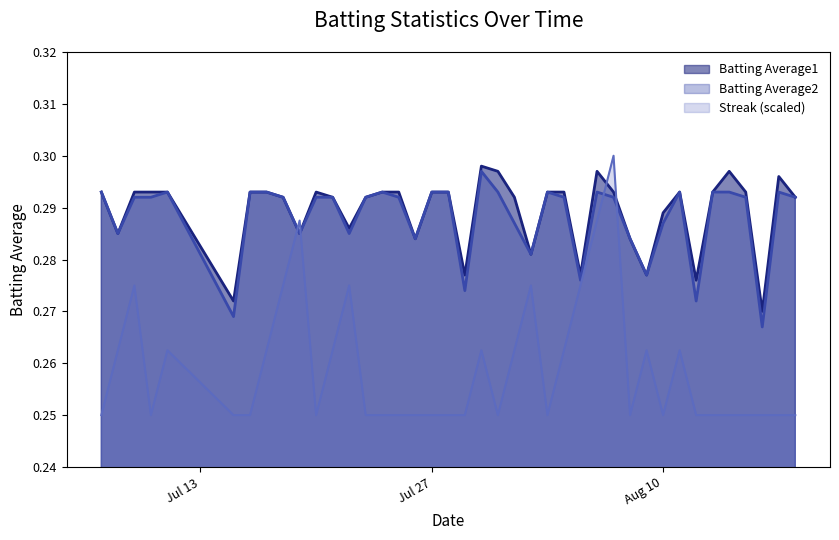

After their last crossing, which series has the higher values: Batting Average2 or Streak?

Batting Average2